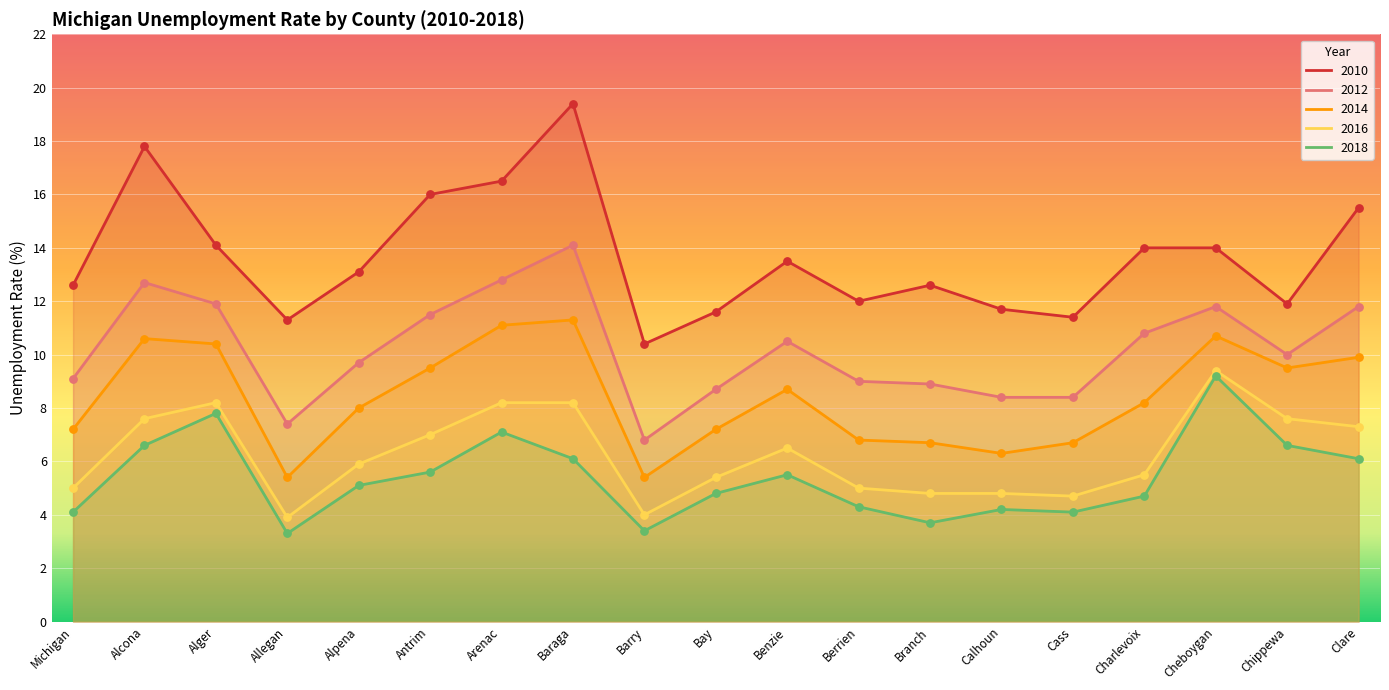

At how many categories does at least one series exceed 17?

2